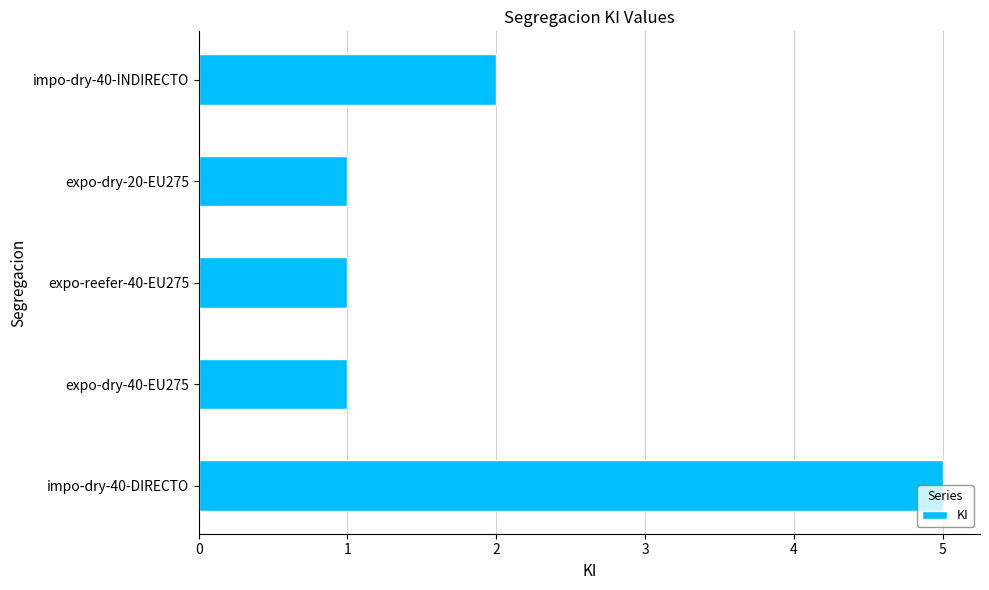

Which category has the highest value across all series?

impo-dry-40-DIRECTO